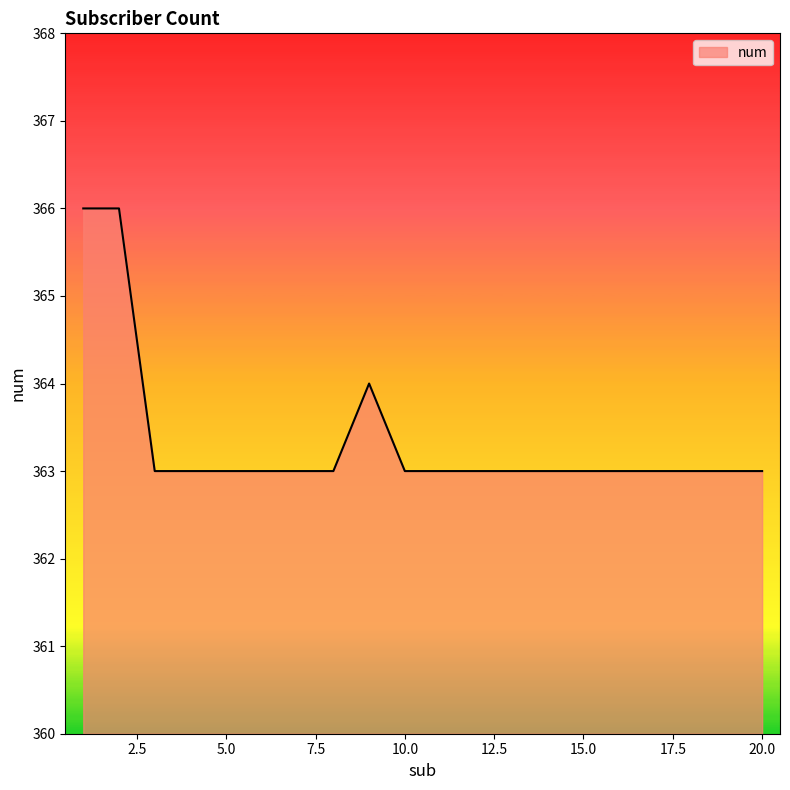

True or false: the data has more than 0 interior local peaks.

True